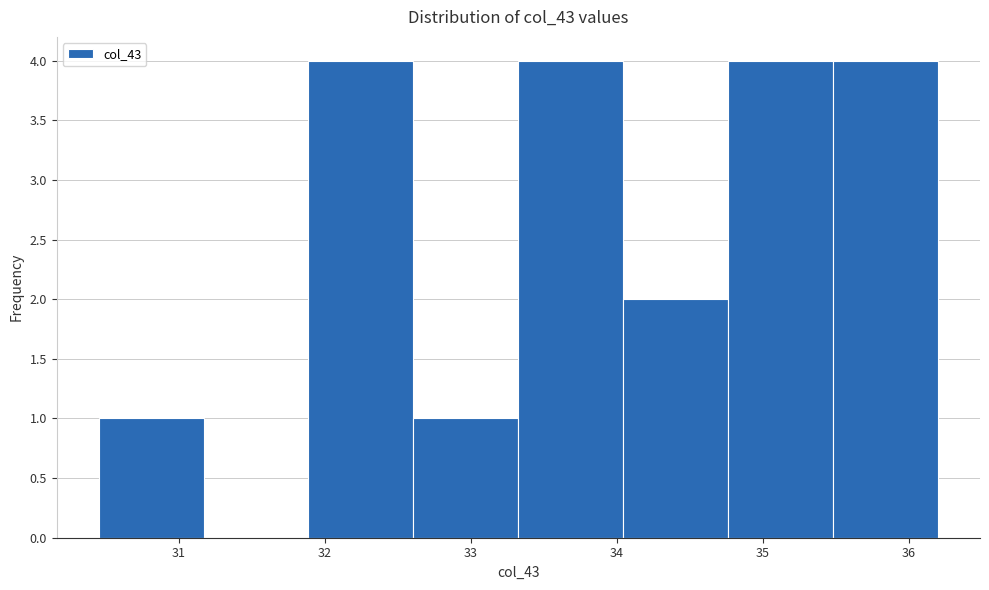

Reading left to right, list every bar in this chart as the range it spans on the x-axis followed by its height. Neither the bar edges nor the heights are printed on the chart, so give them approximately, as read against the axes.

30.5 to 31.2: 1
31.2 to 31.9: 0
31.9 to 32.6: 4
32.6 to 33.3: 1
33.3 to 34.0: 4
34.0 to 34.8: 2
34.8 to 35.5: 4
35.5 to 36.2: 4